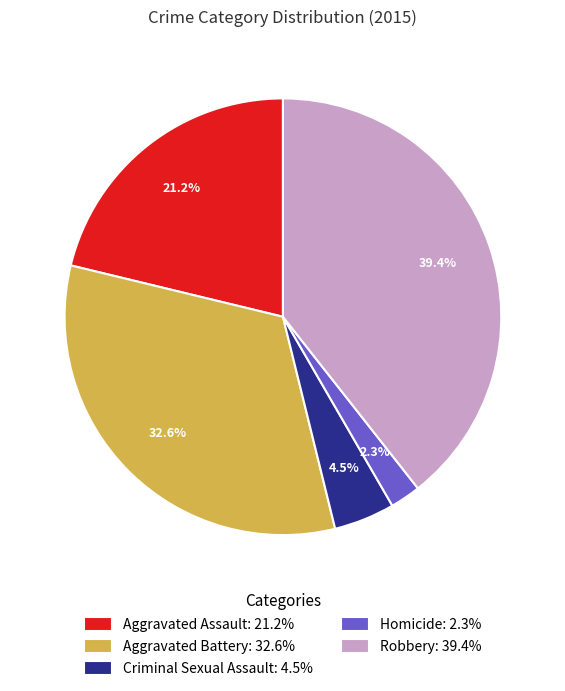

To the nearest percent, what percentage of the pie is Aggravated Battery?

33%